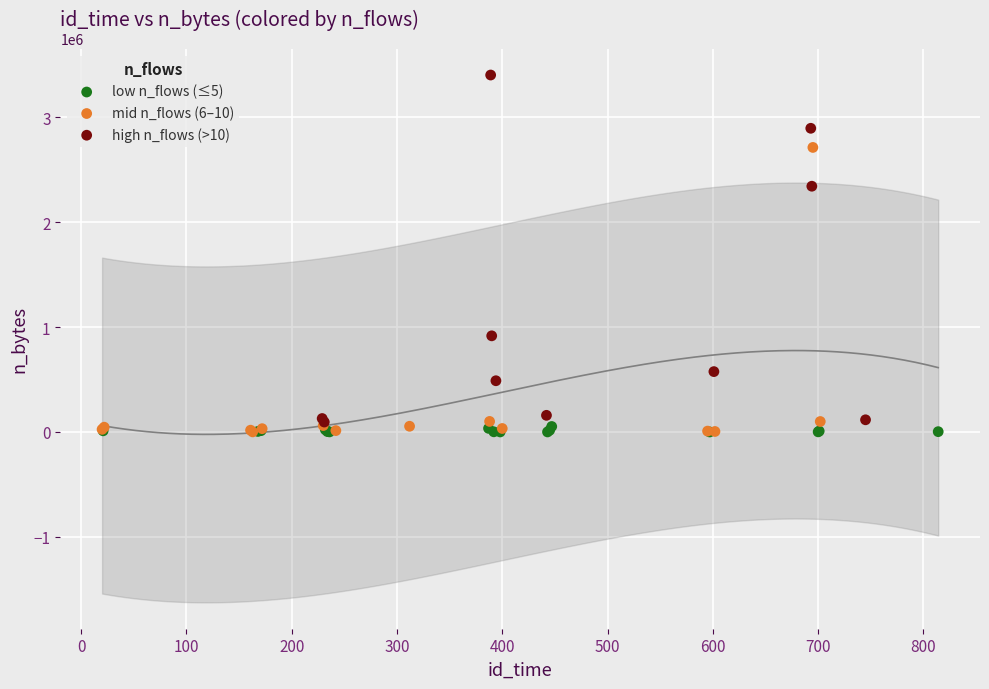

Which series has the widest spread of Y values?

high n_flows (>10)